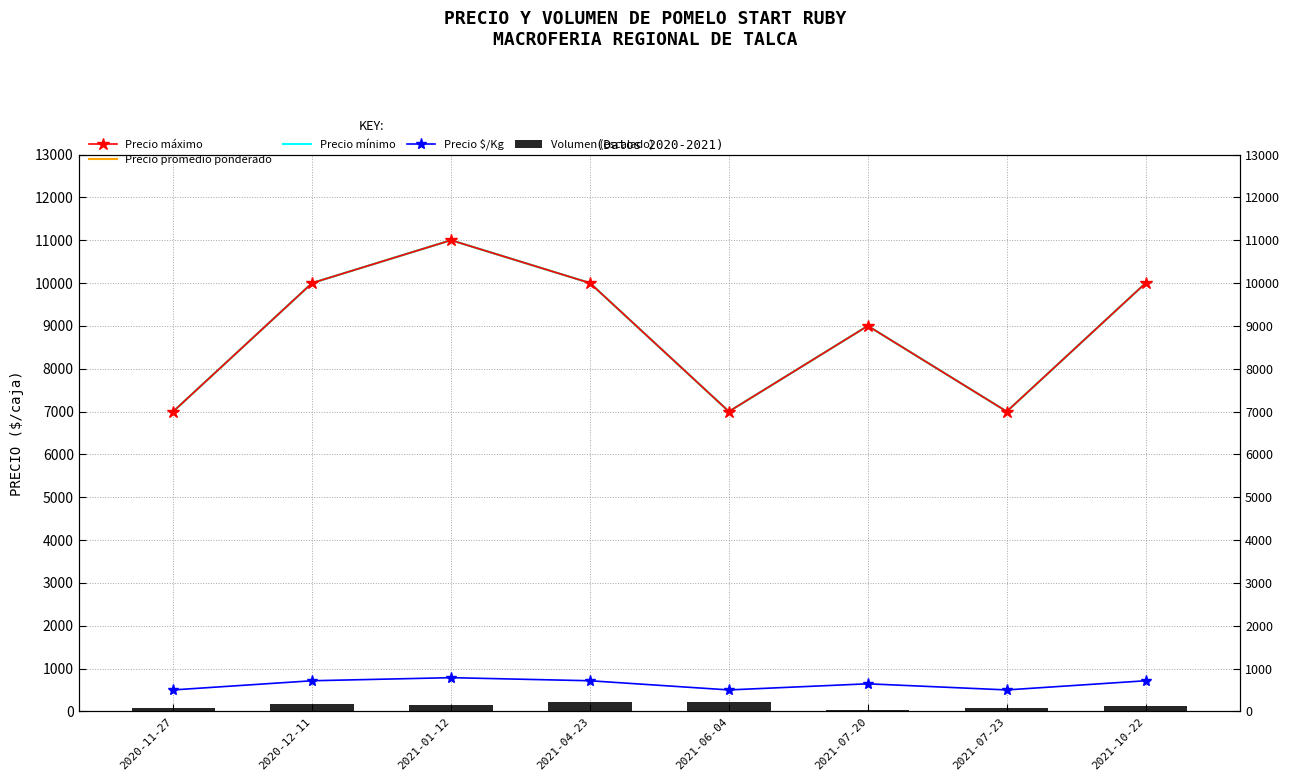

What are all the series names shown in the legend?

Precio máximo, Precio promedio ponderado, Precio mínimo, Precio $/Kg, Volumen (escalado)